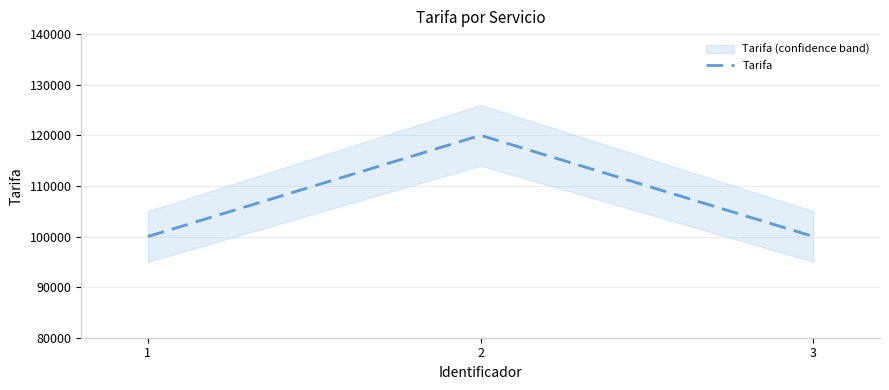

List the labels in order of value, largest first.

2, 1, 3